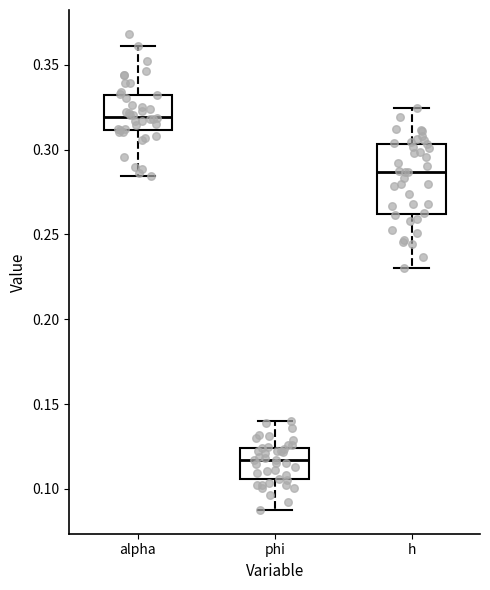

Which box's median line is the highest?

alpha